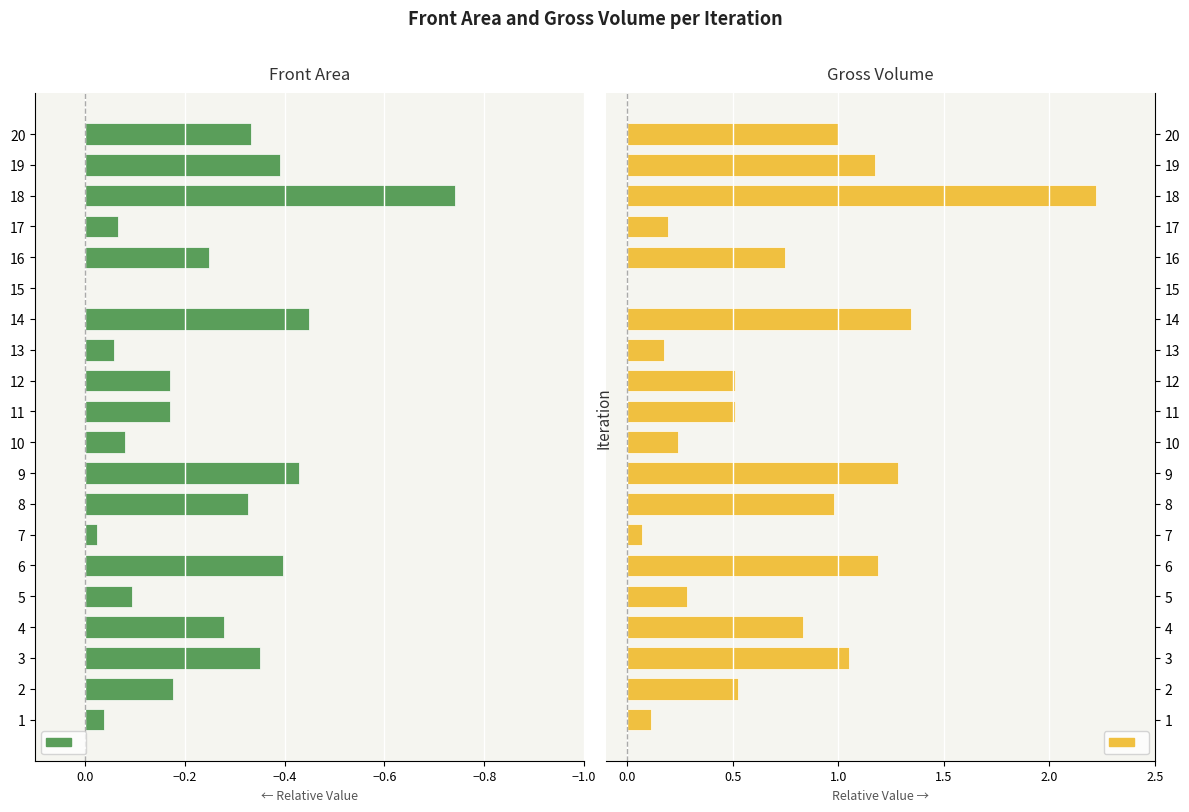

What is the greatest value displayed?

2.2